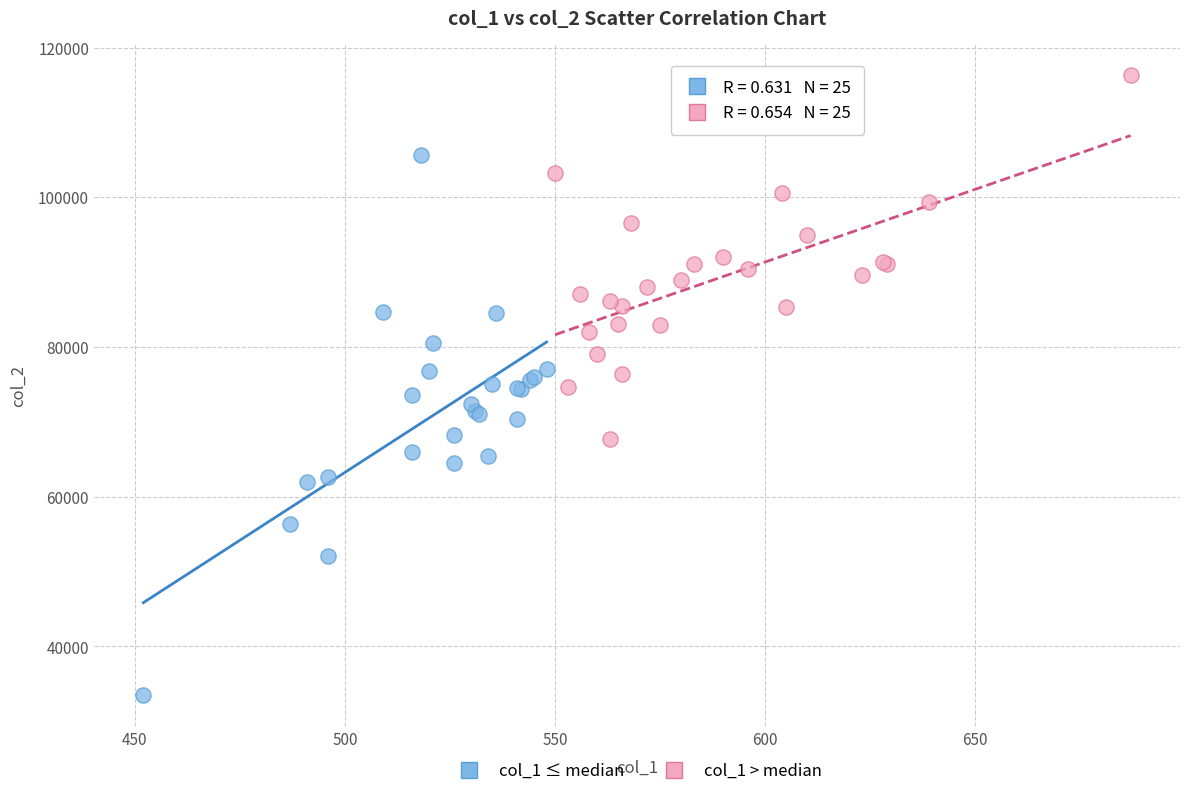

Which series reaches the minimum Y coordinate?

col_1 ≤ median